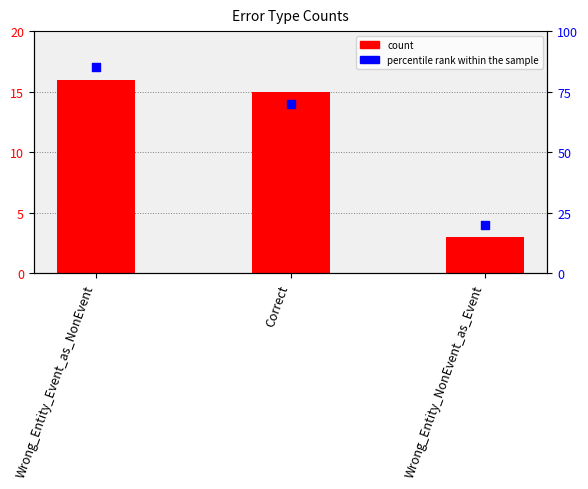

Which series has the widest spread of Y values?

percentile rank within the sample